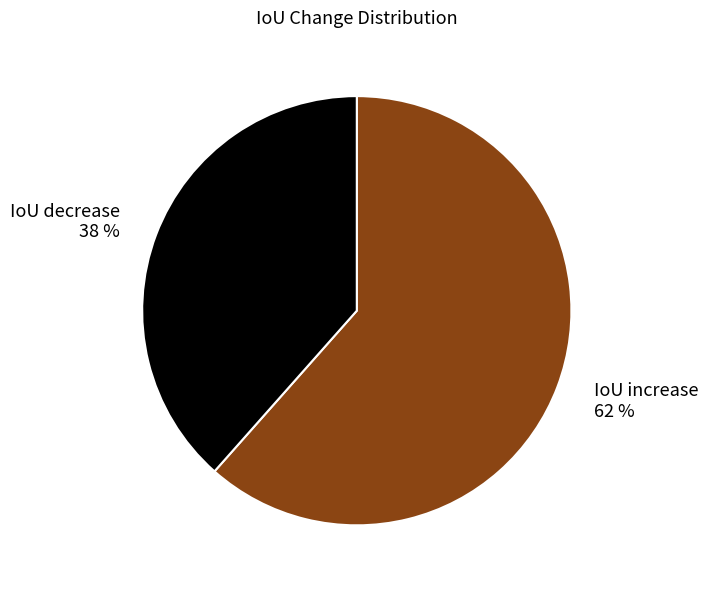

Rank the categories by value from highest to lowest.

IoU increase, IoU decrease